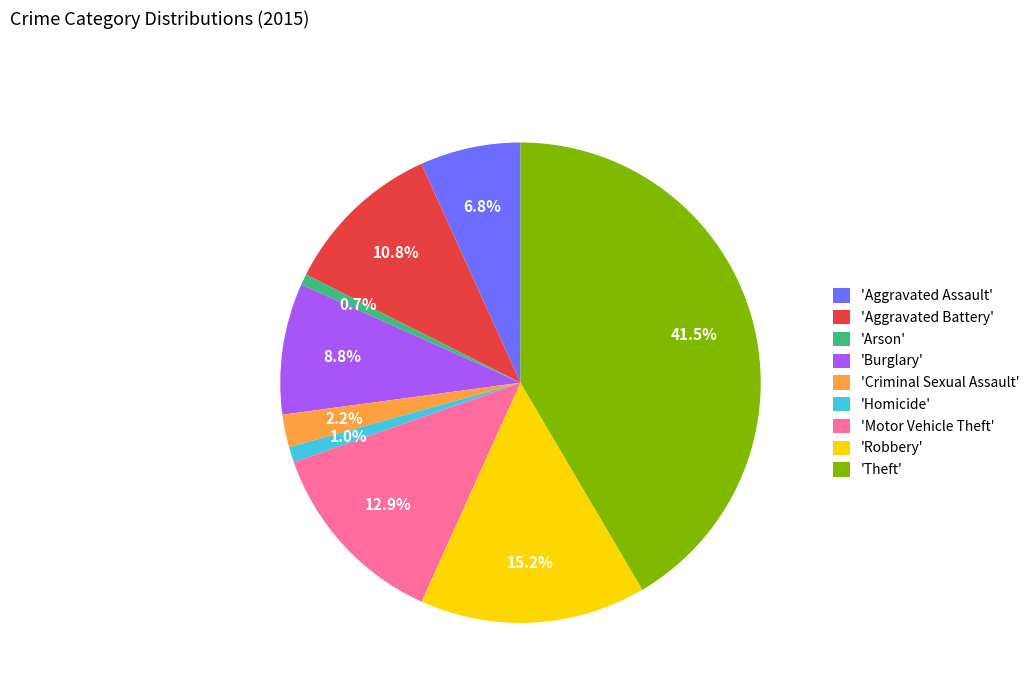

Between 'Motor Vehicle Theft' and 'Arson', which is larger?

'Motor Vehicle Theft'